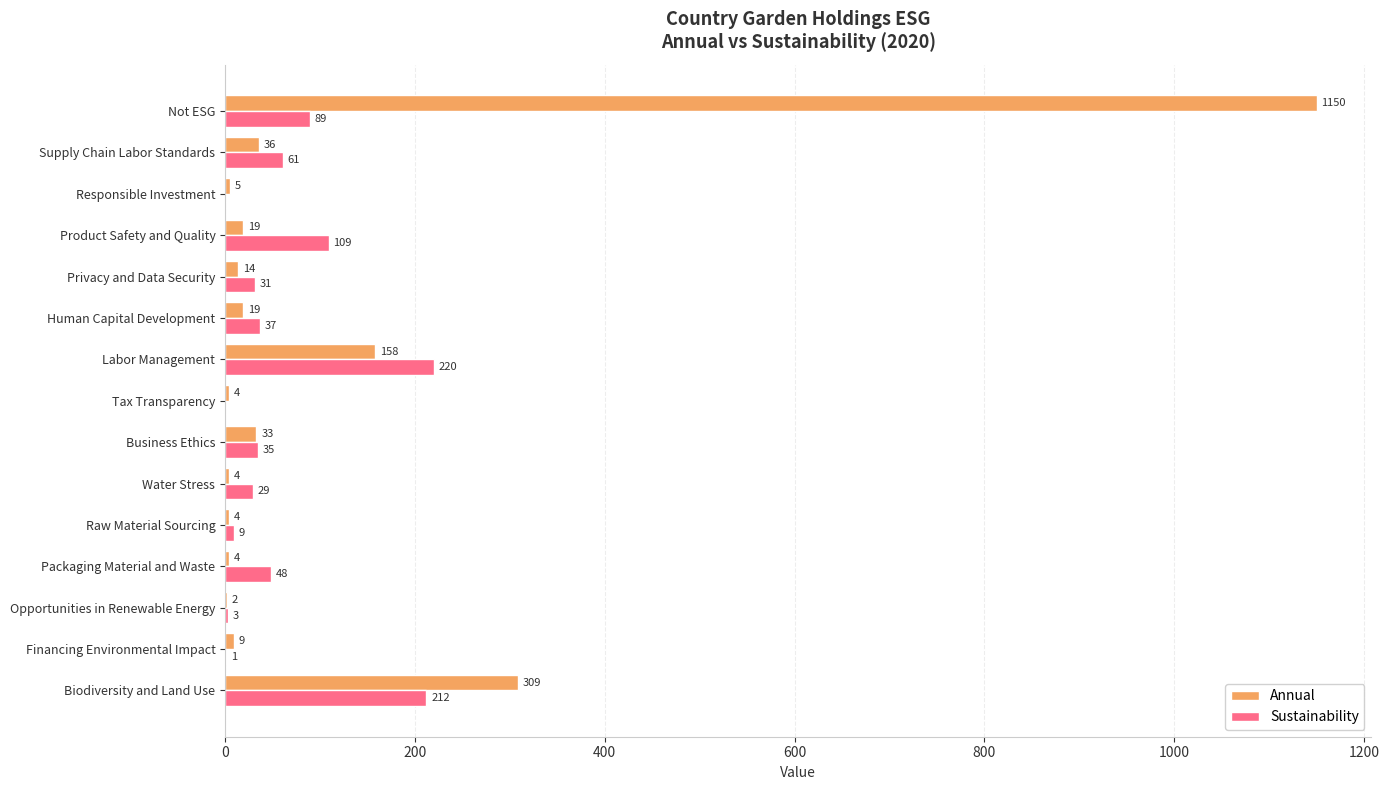

Count the number of categories in the chart.

15